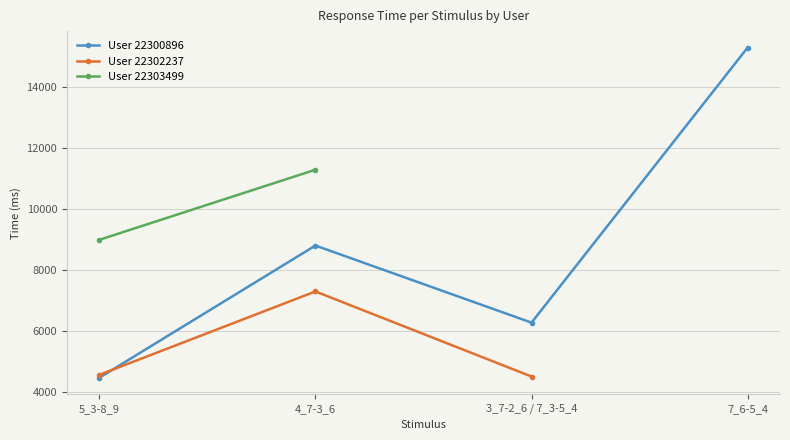

What is the spread (max minus min) of values at 5_3-8_9?

4524